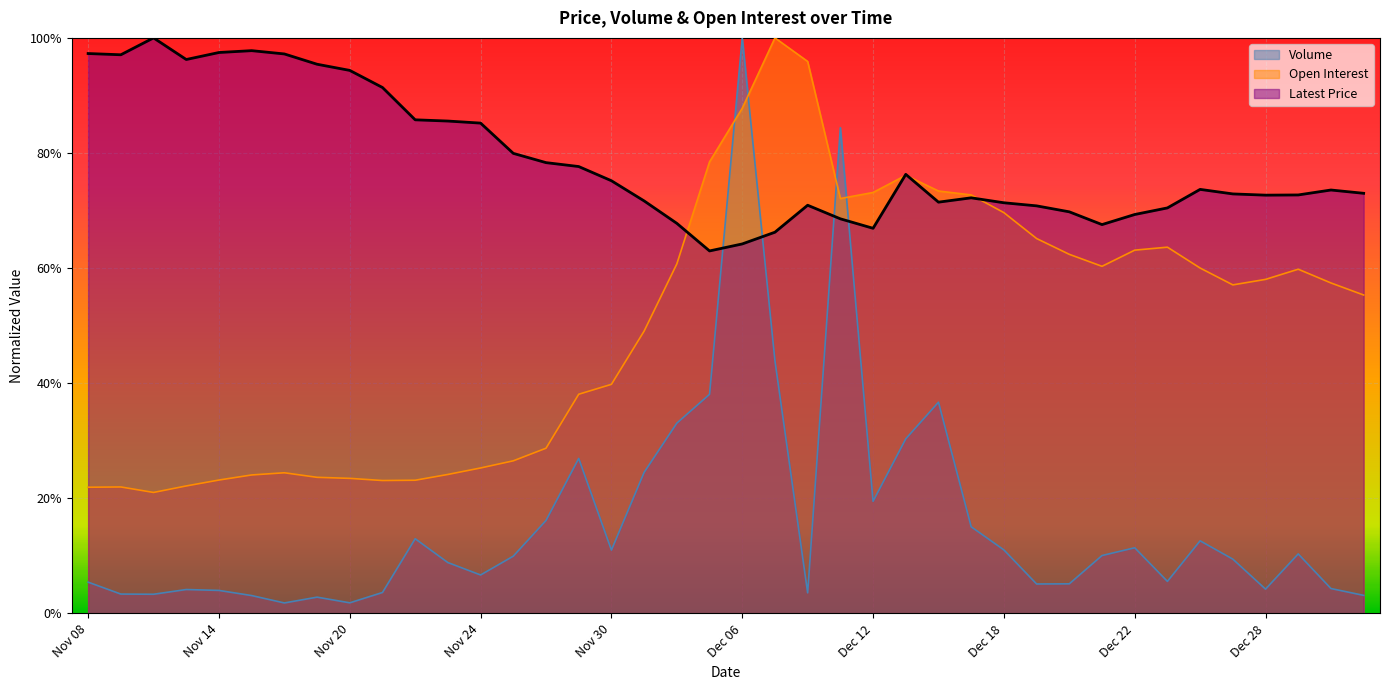

Which series has the widest spread of values?

Volume